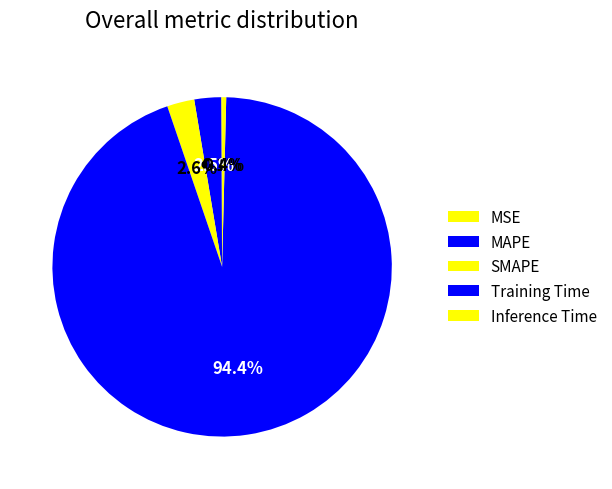

Rank the categories by value from highest to lowest.

Training Time, SMAPE, MAPE, Inference Time, MSE